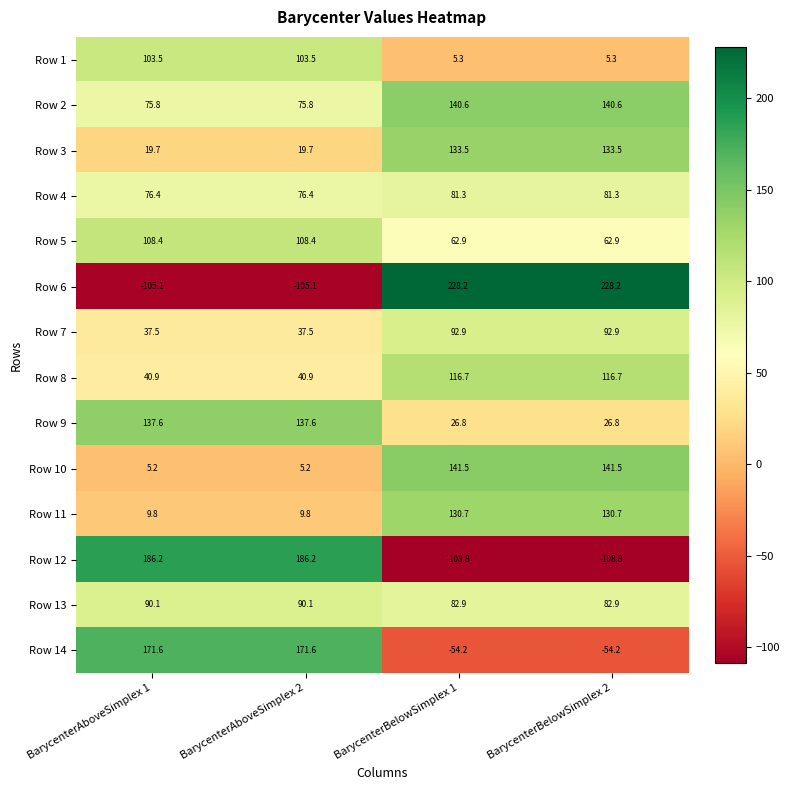

Which series has the largest total across all categories?

Row 2